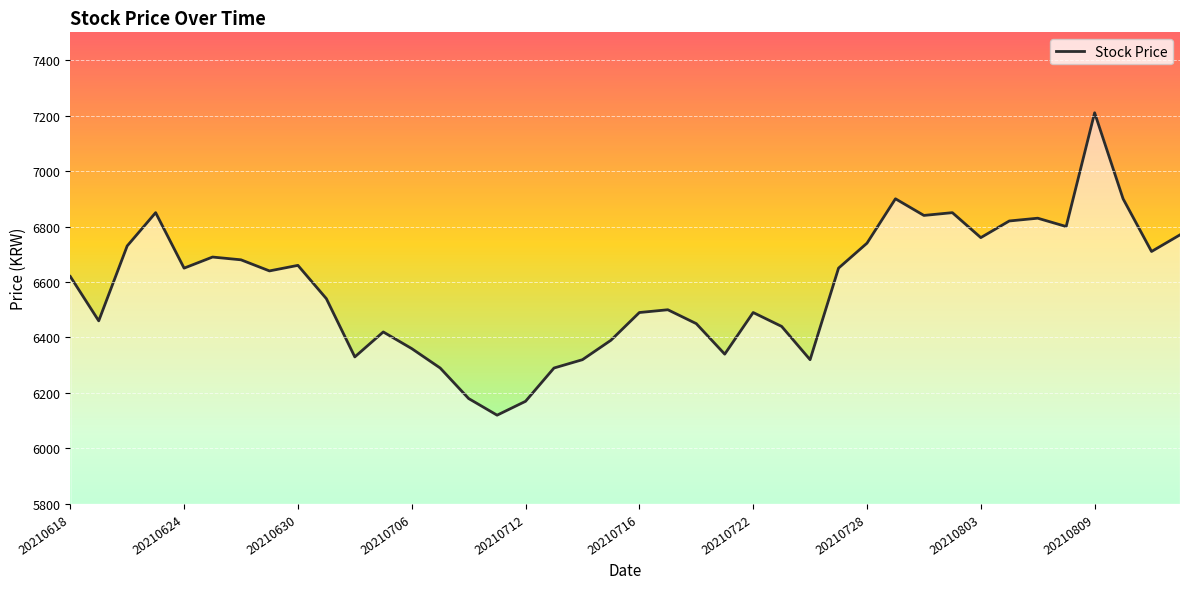

What is the smallest value displayed?

6120